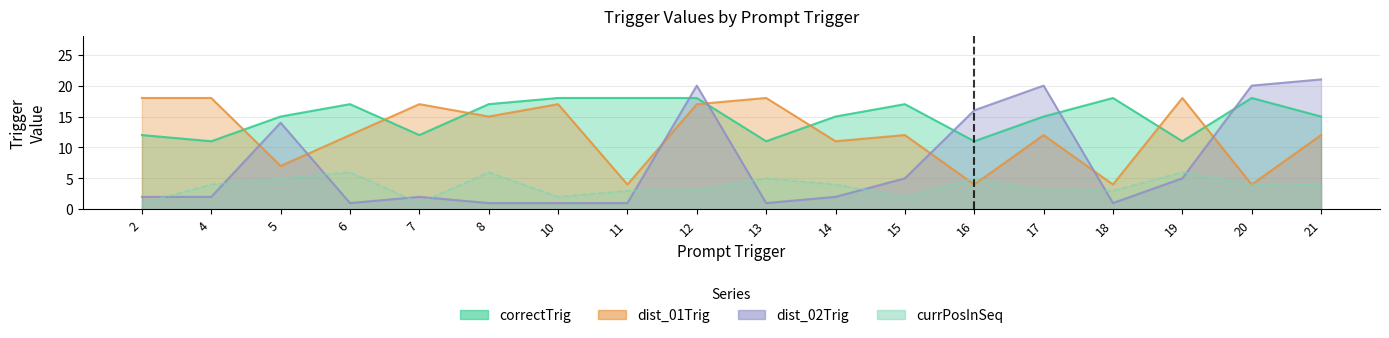

What is the total value across all series at 7?

32